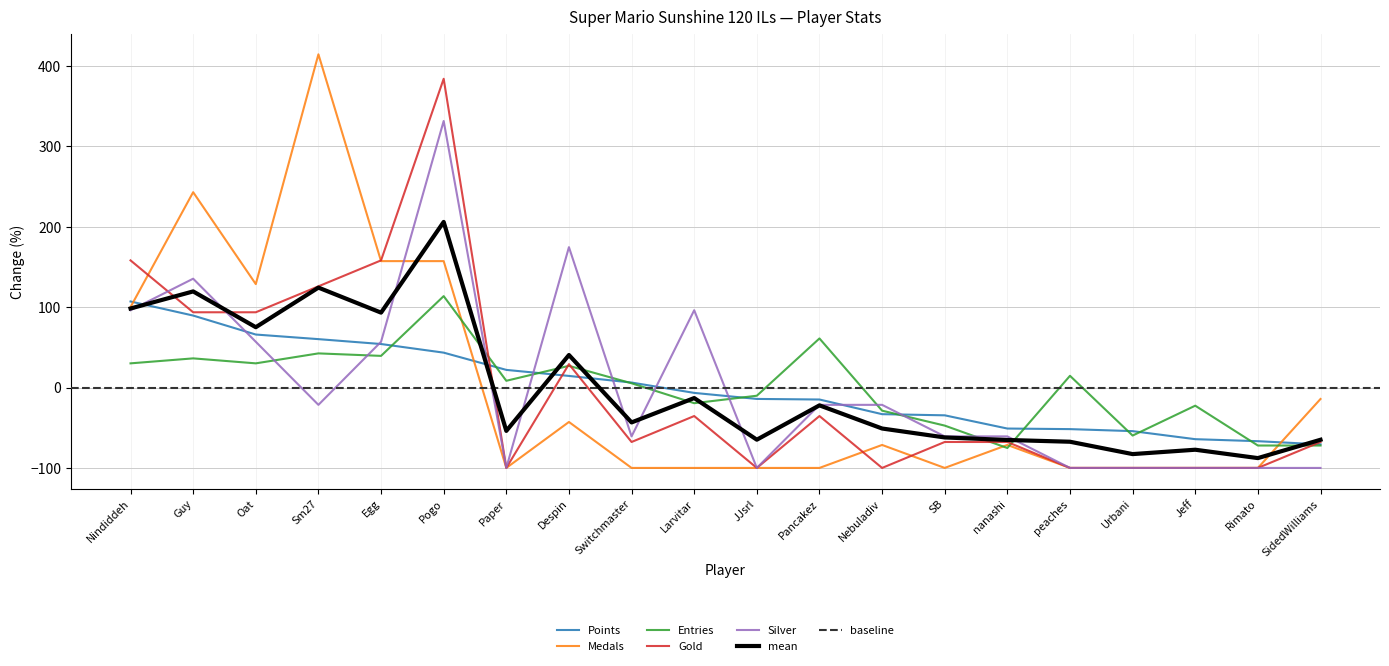

At which category does Silver reach its first local peak?

Guy